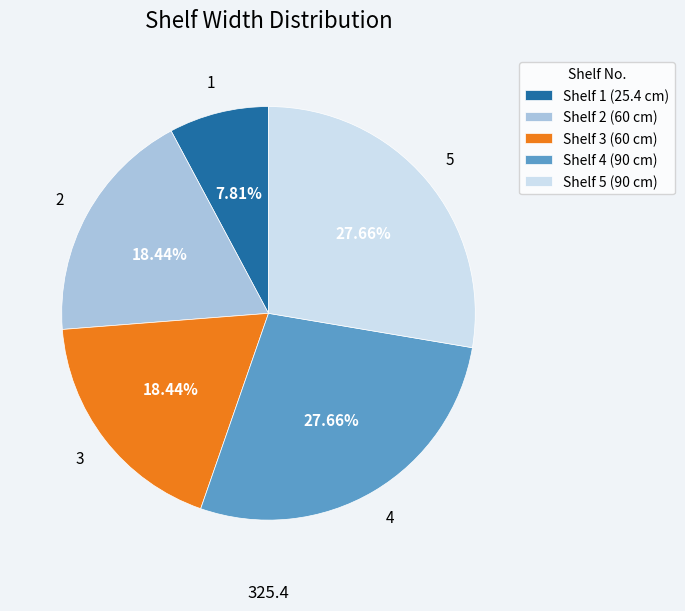

Is there a majority slice in this chart?

No